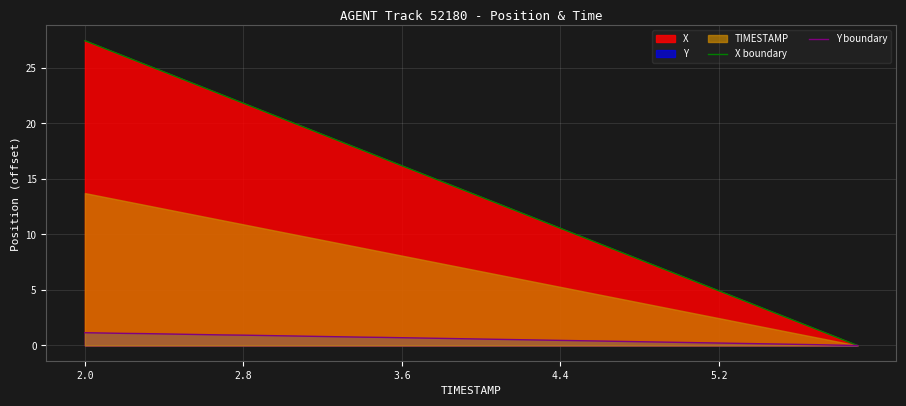

How many lines are shown in the chart?

2